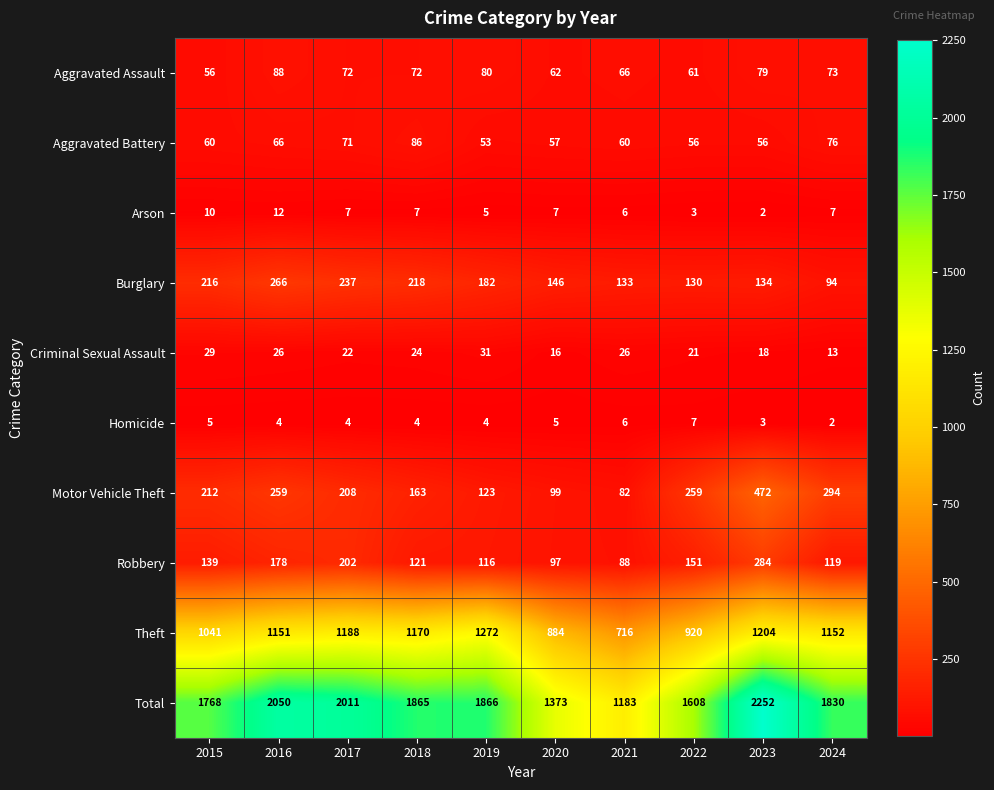

What is the average value of the Criminal Sexual Assault series?

23